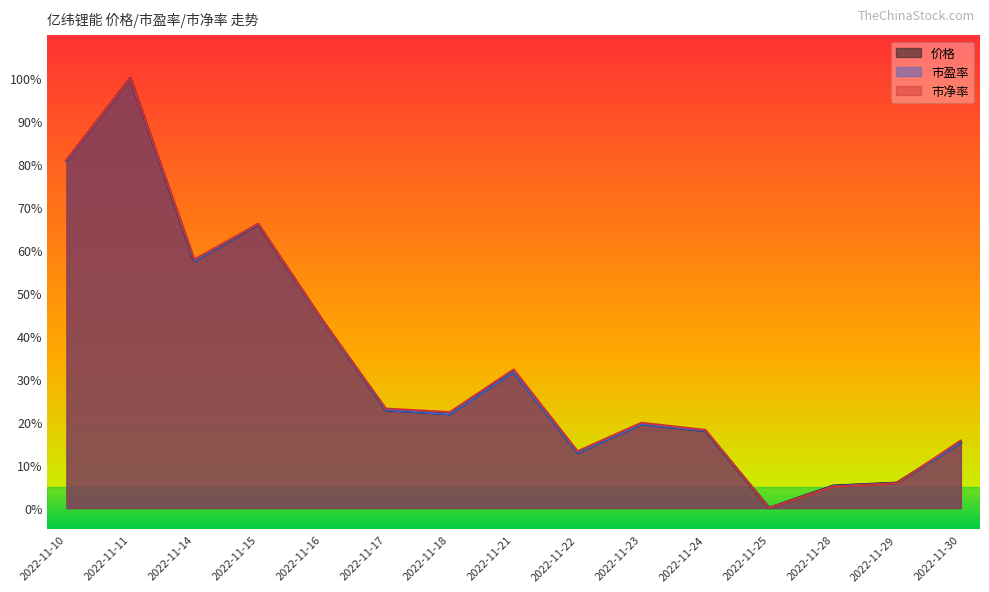

How many categories are shown in the chart?

15